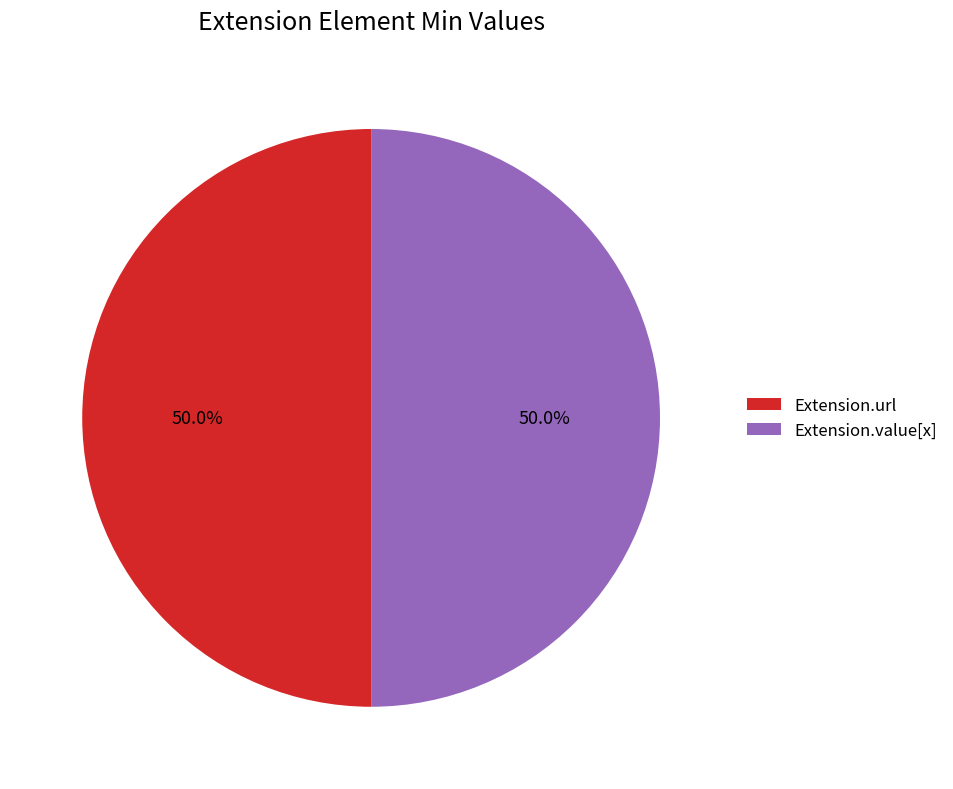

How many segments does this pie chart have?

2